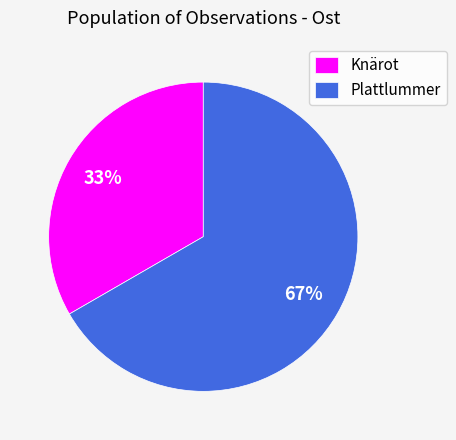

True or false: Plattlummer accounts for 67% of the total.

True